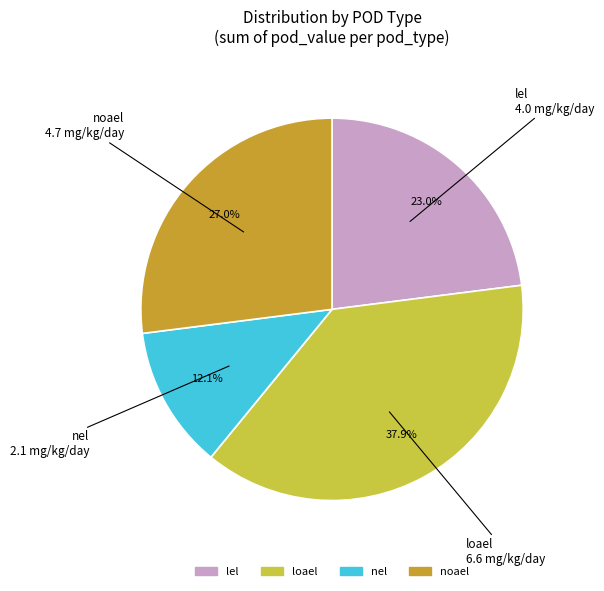

To the nearest percent, what is the difference between the largest and smallest slice percentages?

26%